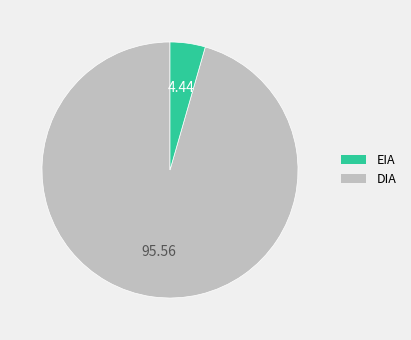

Is there a majority slice in this chart?

Yes